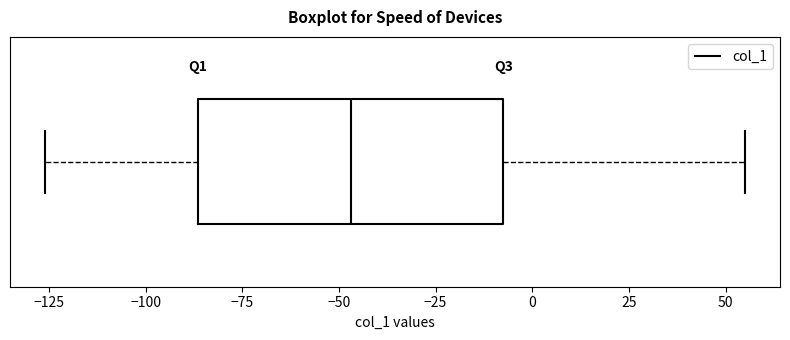

Where is the right edge of the box on the x-axis? The values are not printed on the chart, so give them approximately, as read against the axis.

-5